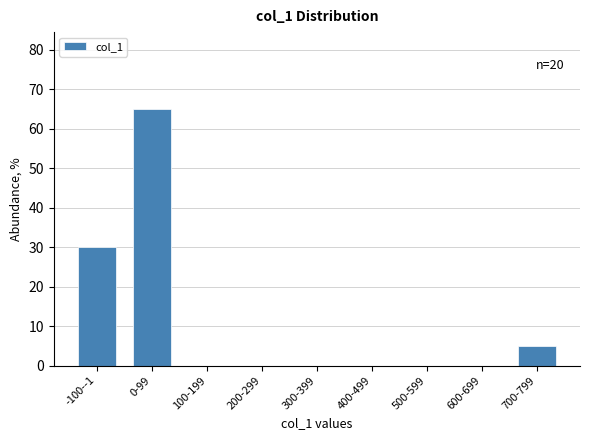

Reading left to right, what are all the values shown in this chart?

-100--1=30	0-99=65	100-199=0	200-299=0	300-399=0	400-499=0	500-599=0	600-699=0	700-799=5